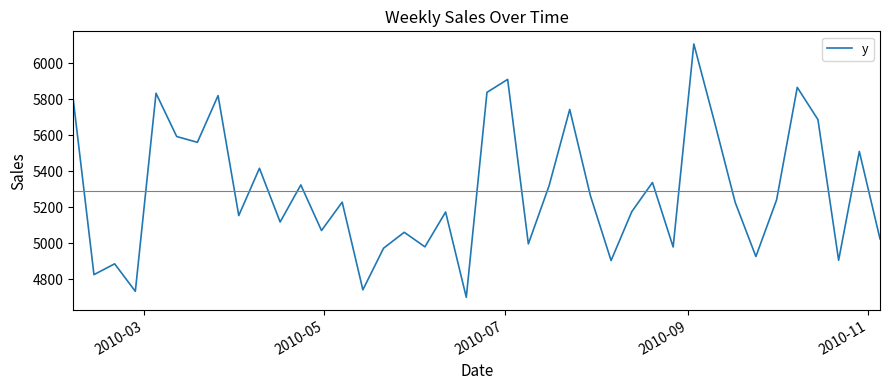

What is the minimum value shown in the chart?

4698.7